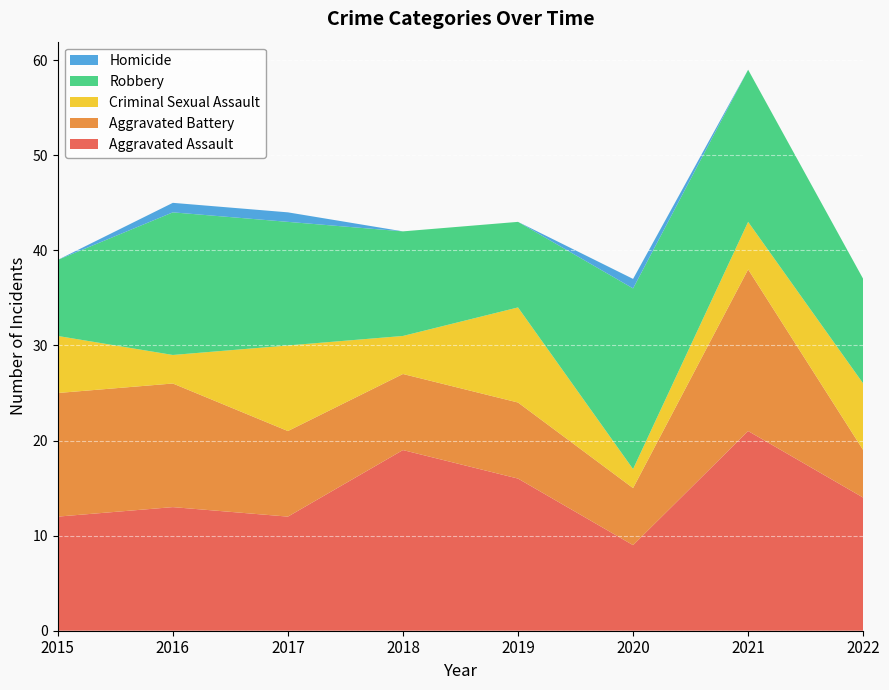

Reading right to left, transcribe all the data shown in this chart.

Aggravated Assault: 2022=14	2021=21	2020=9	2019=16	2018=19	2017=12	2016=13	2015=12
Aggravated Battery: 2022=5	2021=17	2020=6	2019=8	2018=8	2017=9	2016=13	2015=13
Criminal Sexual Assault: 2022=7	2021=5	2020=2	2019=10	2018=4	2017=9	2016=3	2015=6
Robbery: 2022=11	2021=16	2020=19	2019=9	2018=11	2017=13	2016=15	2015=8
Homicide: 2022=0	2021=0	2020=1	2019=0	2018=0	2017=1	2016=1	2015=0